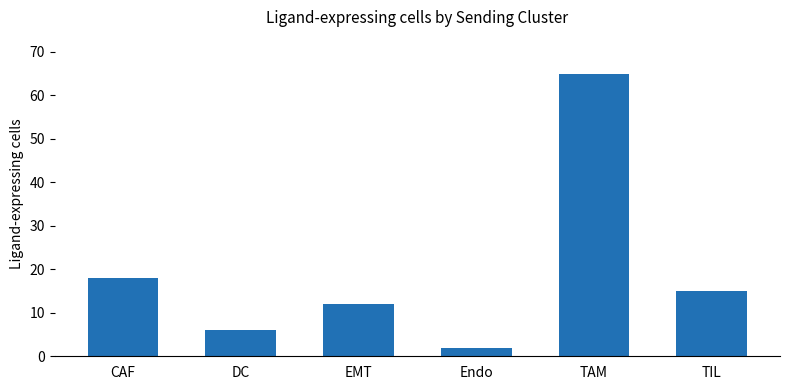

Approximately how many times larger is the value at DC compared to CAF?

0.3